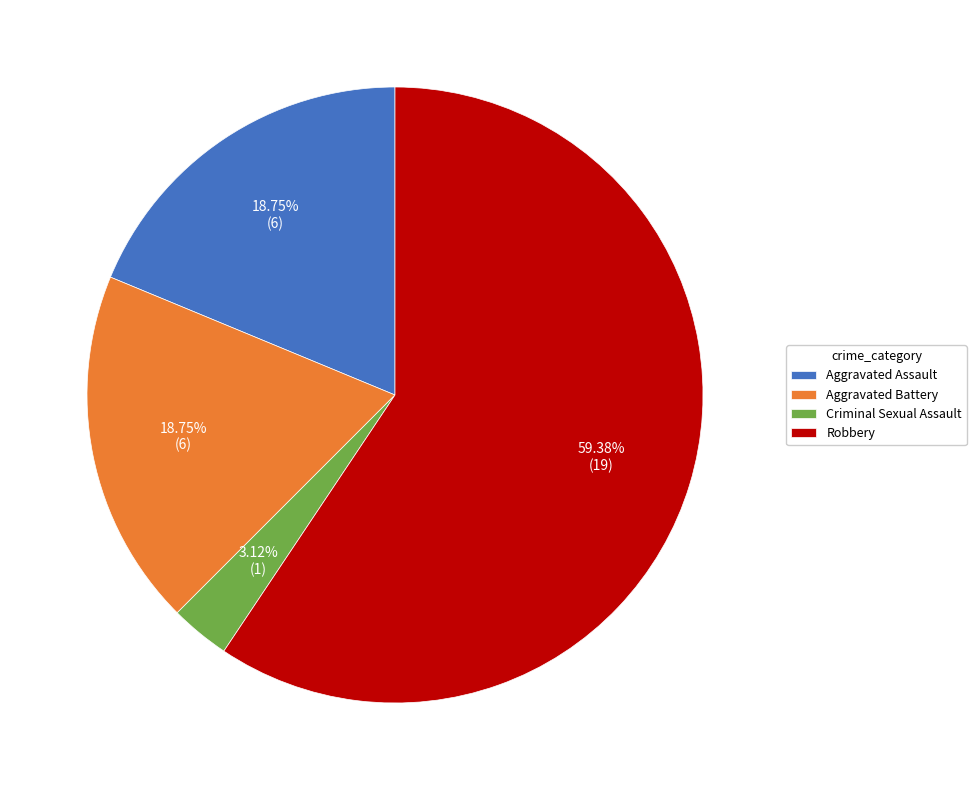

To the nearest percent, what percentage of the pie is Robbery?

59%